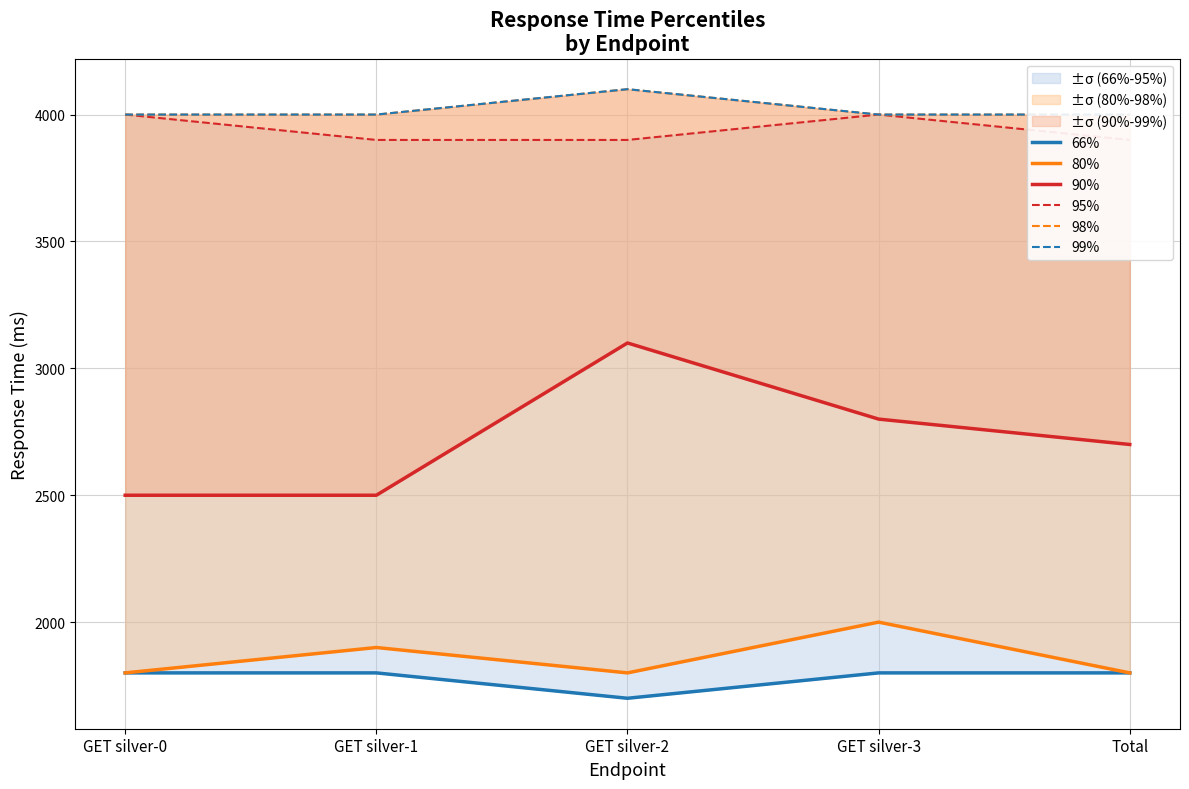

Reading left to right, extract all data points from this chart.

66%: GET silver-0=1800	GET silver-1=1800	GET silver-2=1700	GET silver-3=1800	Total=1800
80%: GET silver-0=1800	GET silver-1=1900	GET silver-2=1800	GET silver-3=2000	Total=1800
90%: GET silver-0=2500	GET silver-1=2500	GET silver-2=3100	GET silver-3=2800	Total=2700
95%: GET silver-0=4000	GET silver-1=3900	GET silver-2=3900	GET silver-3=4000	Total=3900
98%: GET silver-0=4000	GET silver-1=4000	GET silver-2=4100	GET silver-3=4000	Total=4000
99%: GET silver-0=4000	GET silver-1=4000	GET silver-2=4100	GET silver-3=4000	Total=4000